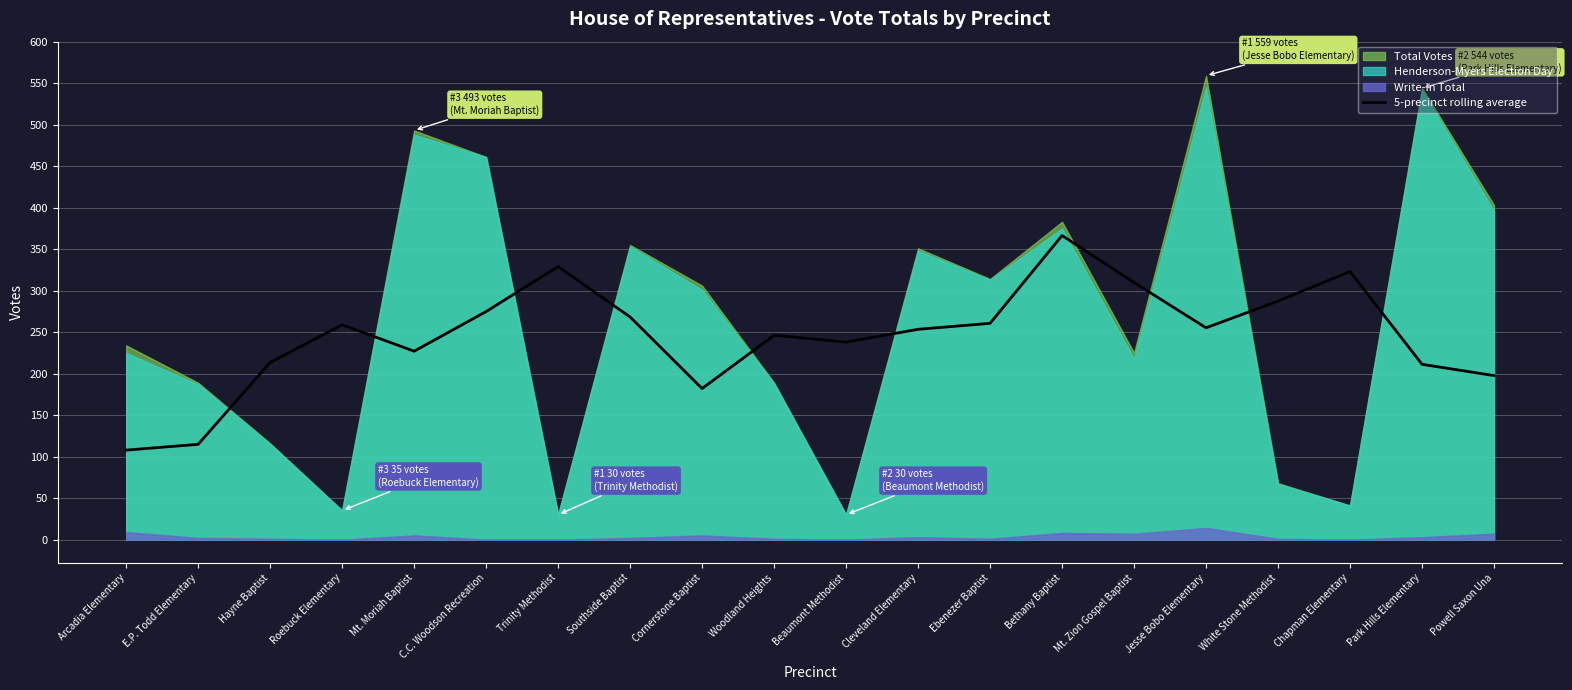

Is it true that 5-precinct rolling average equals 211.2 at Park Hills Elementary?

True